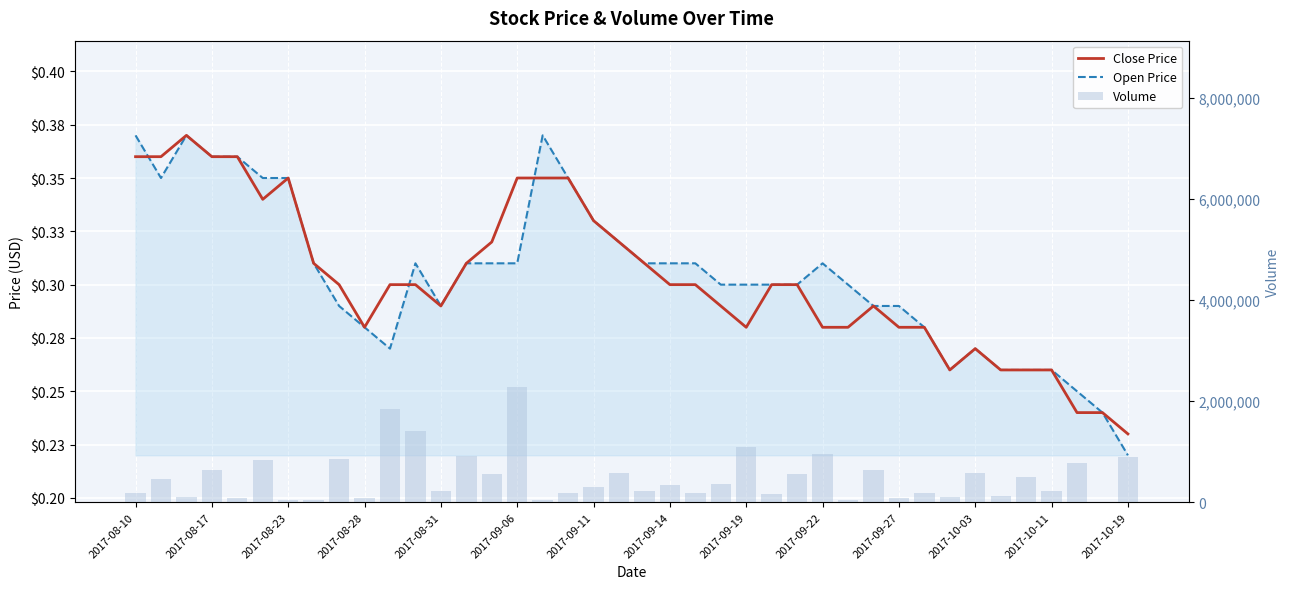

At 2017-10-03, list the series in order from largest to smallest.

Volume, Close Price, Open Price